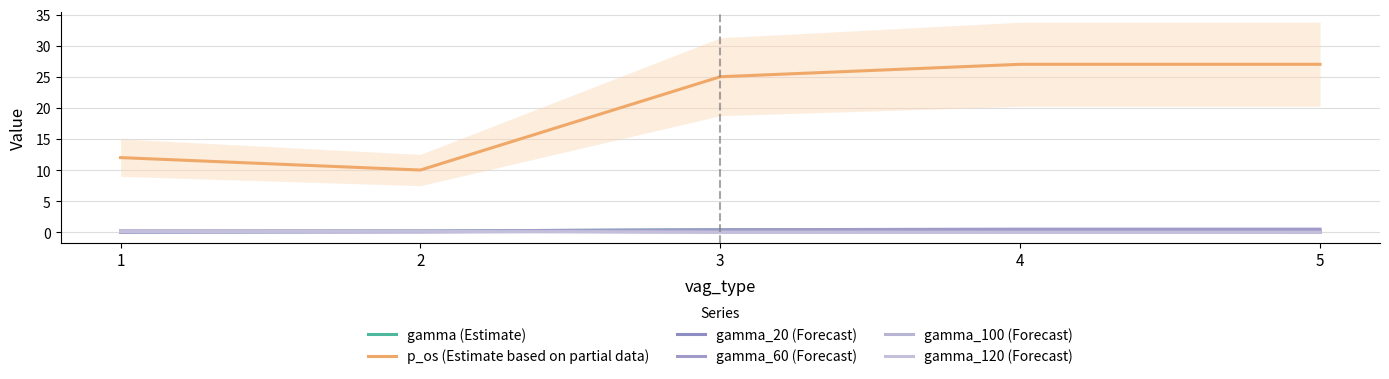

Which series changed the most between 2 and 3?

p_os (Estimate based on partial data)